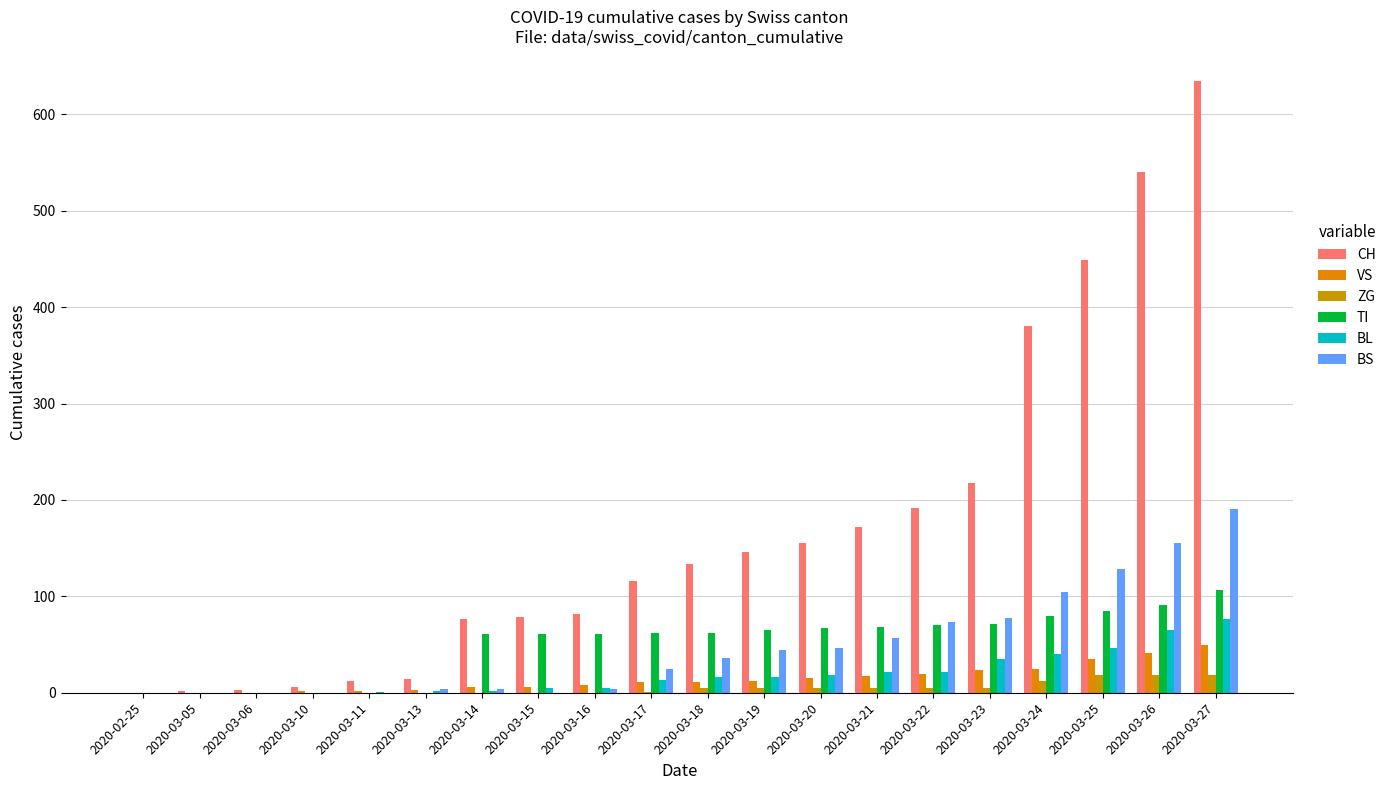

At 2020-03-20, list the series in order from smallest to largest.

ZG, VS, BL, BS, TI, CH